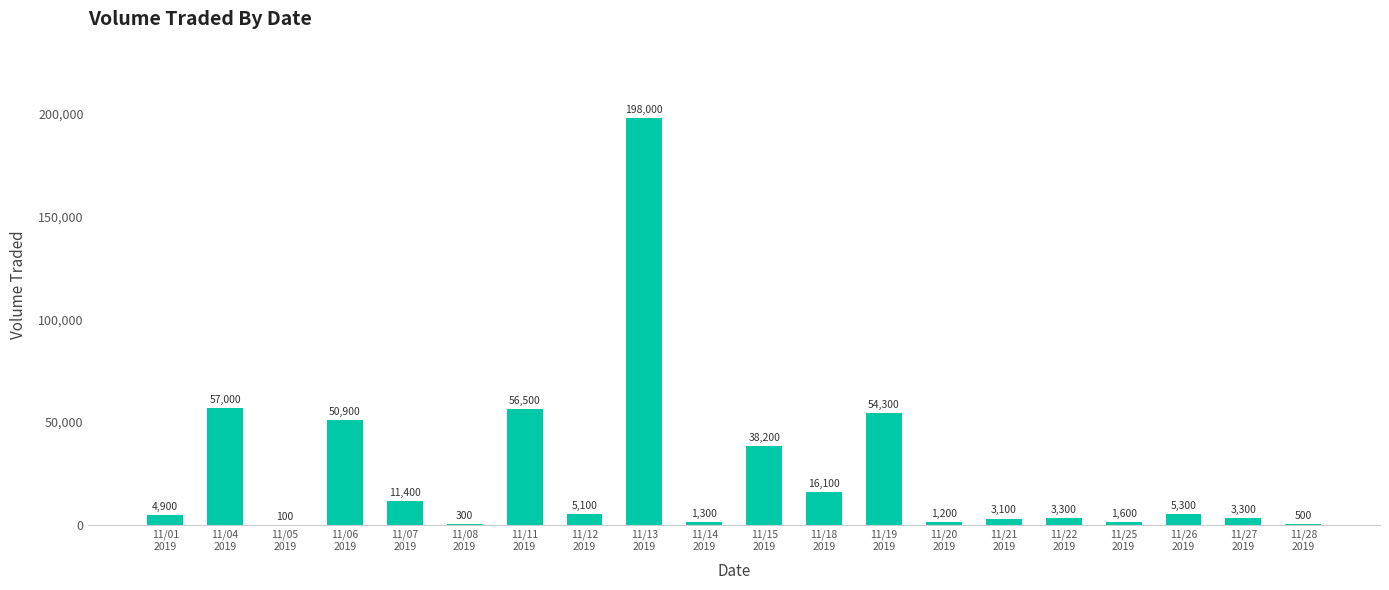

What value does the data have at 11/13
2019, to the nearest 50?

198000